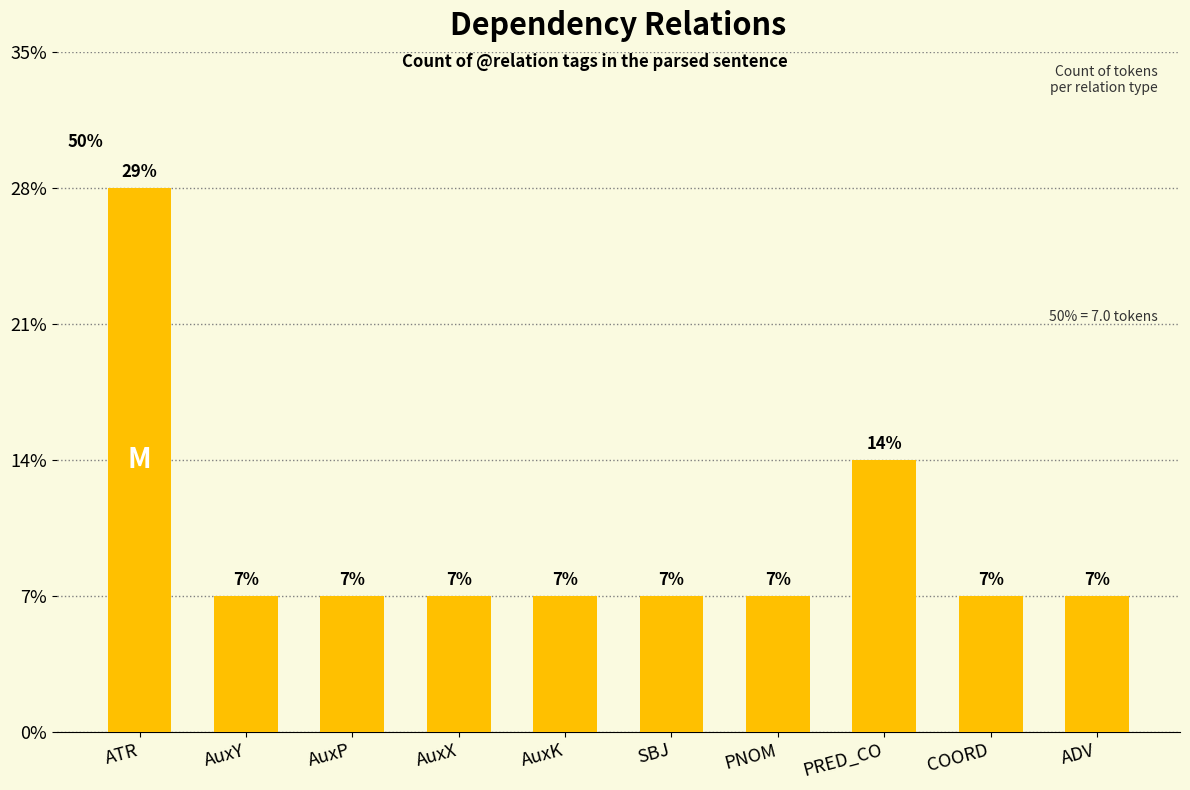

Is it true that the value at ADV is 2?

False